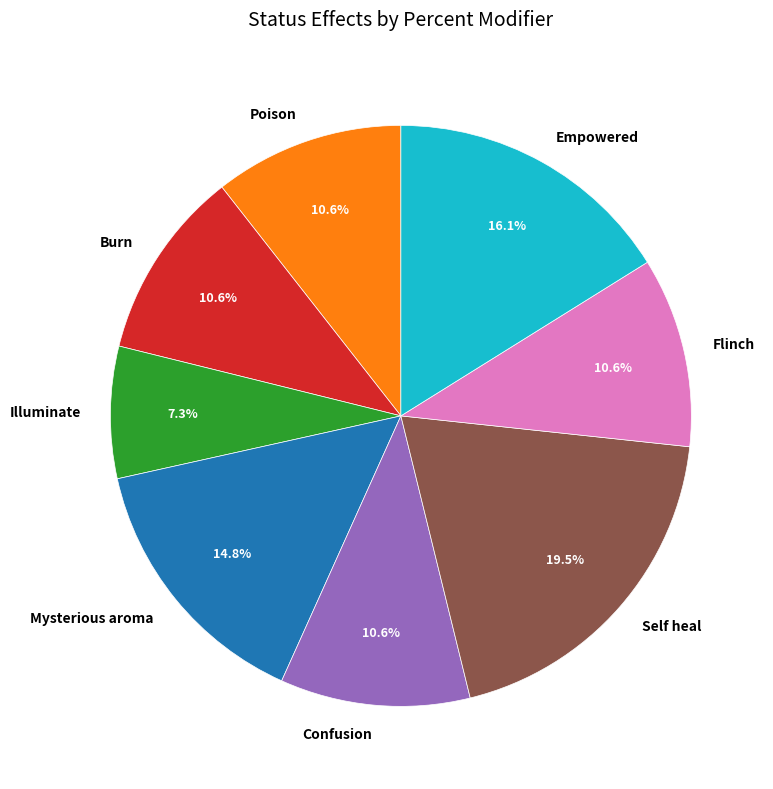

How many slices are in this pie chart?

8